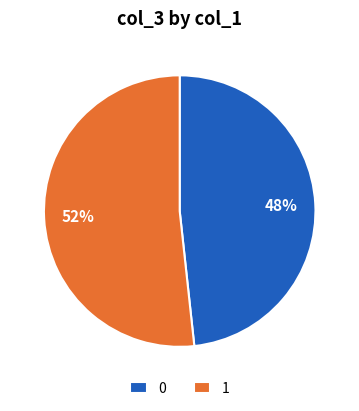

To the nearest percent, what percentage of the pie is 1?

52%